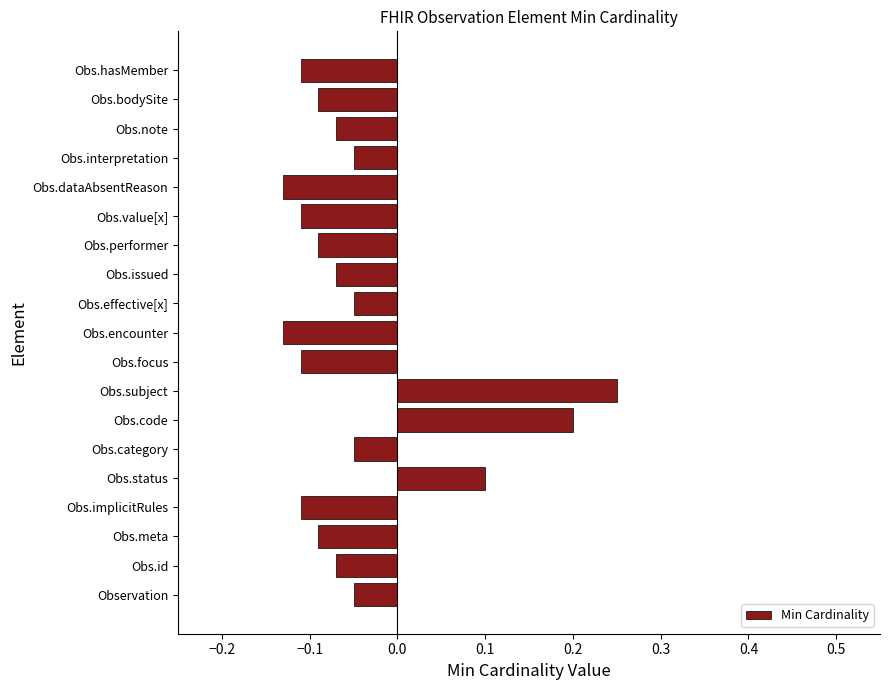

Does the chart contain stacked bars?

No